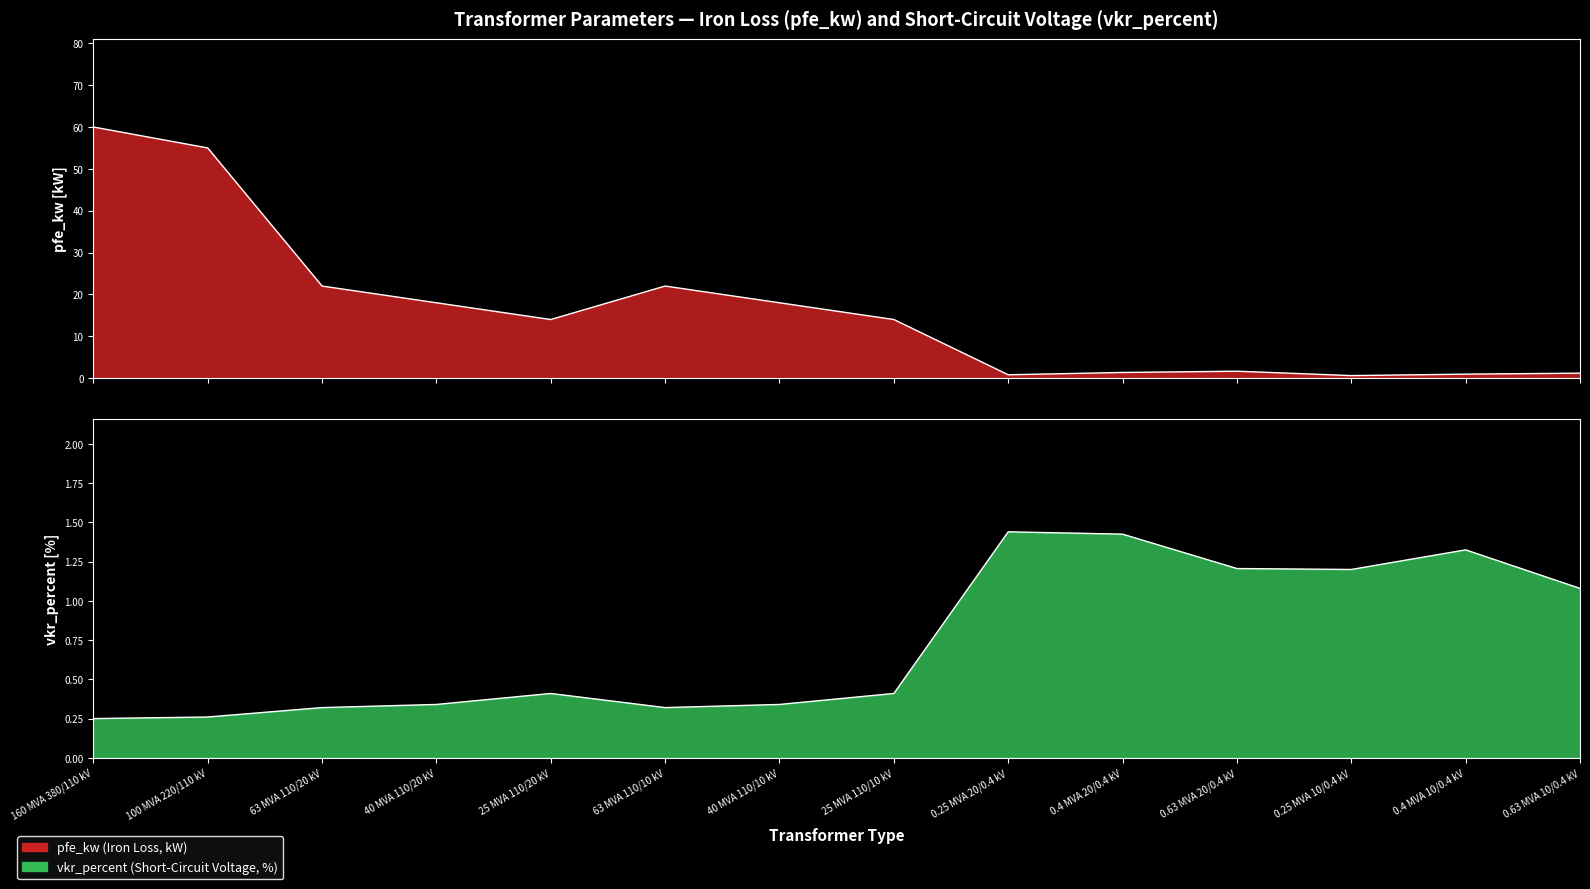

What position from the left is 0.25 MVA 20/0.4 kV?

9